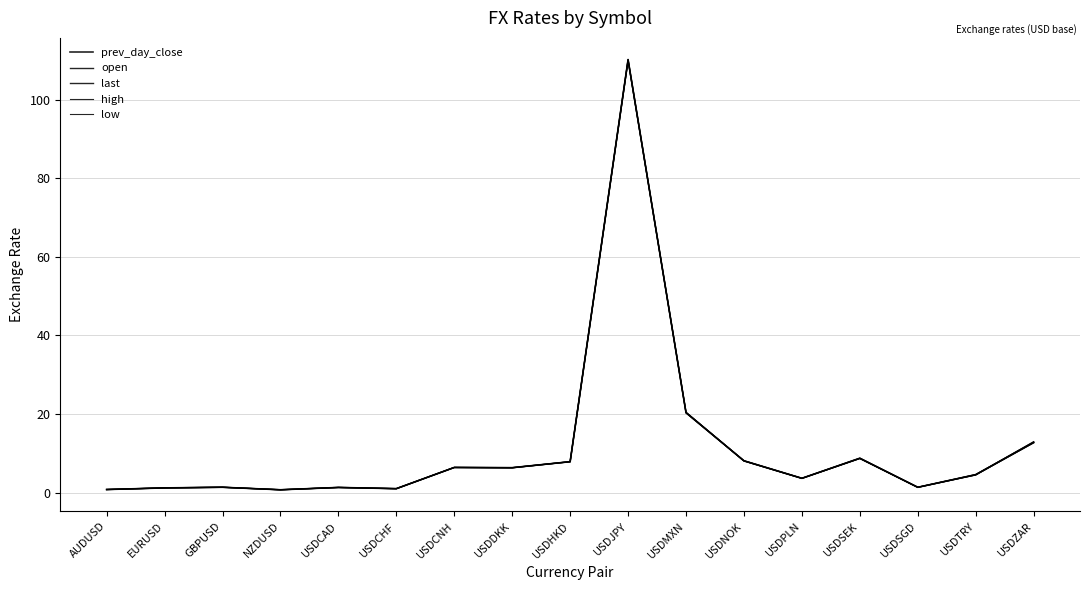

True or false: last and open cross at least once.

True